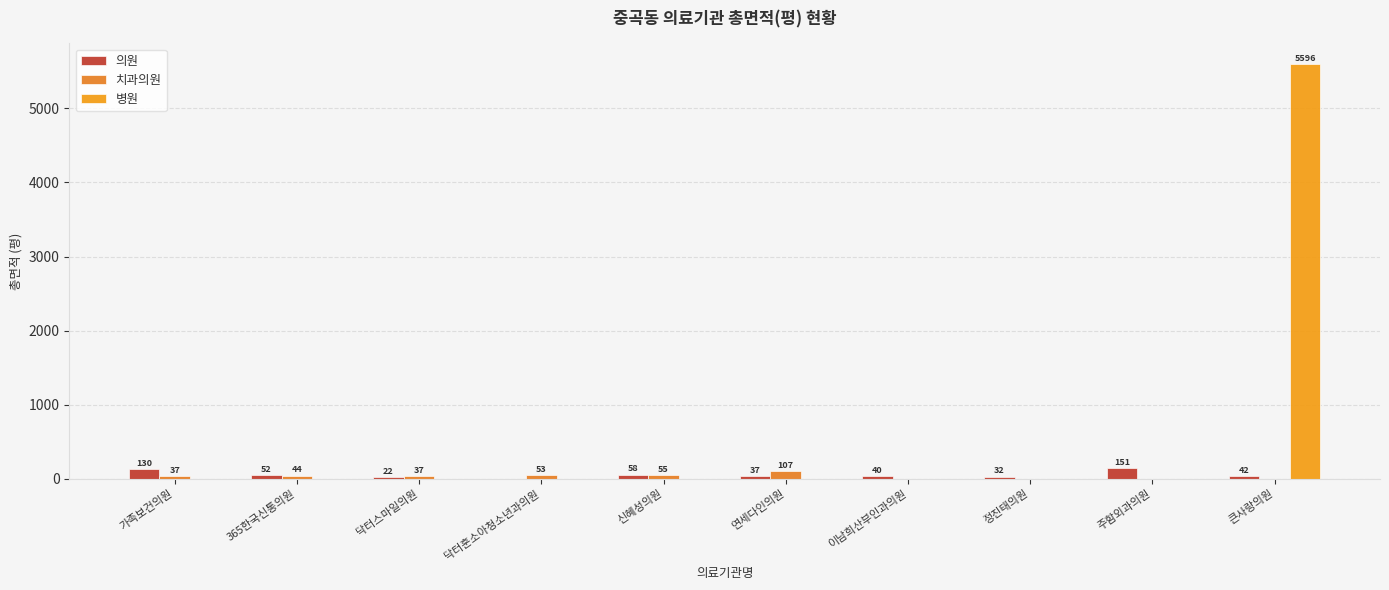

What is the sum of the 치과의원 values at 닥터스마일의원 and 이남희산부인과의원?

37.0